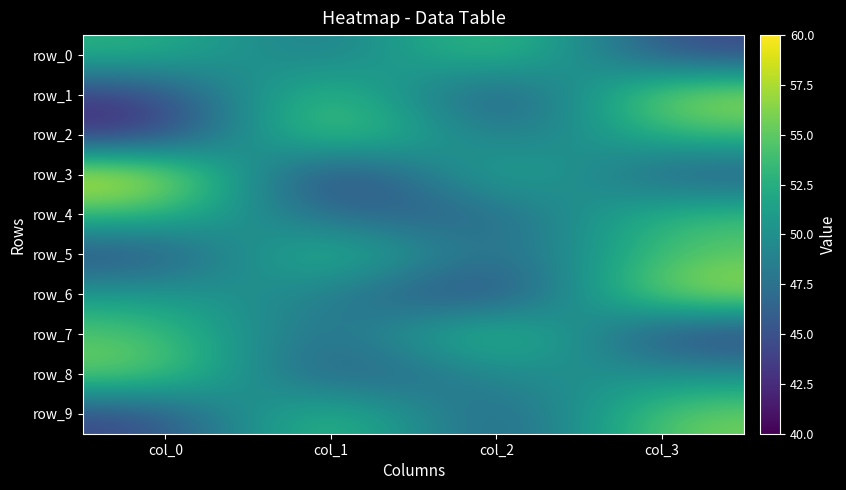

List the series in order of their peak value, highest first.

row_3, row_1, row_2, row_6, row_7, row_0, row_5, row_8, row_9, row_4